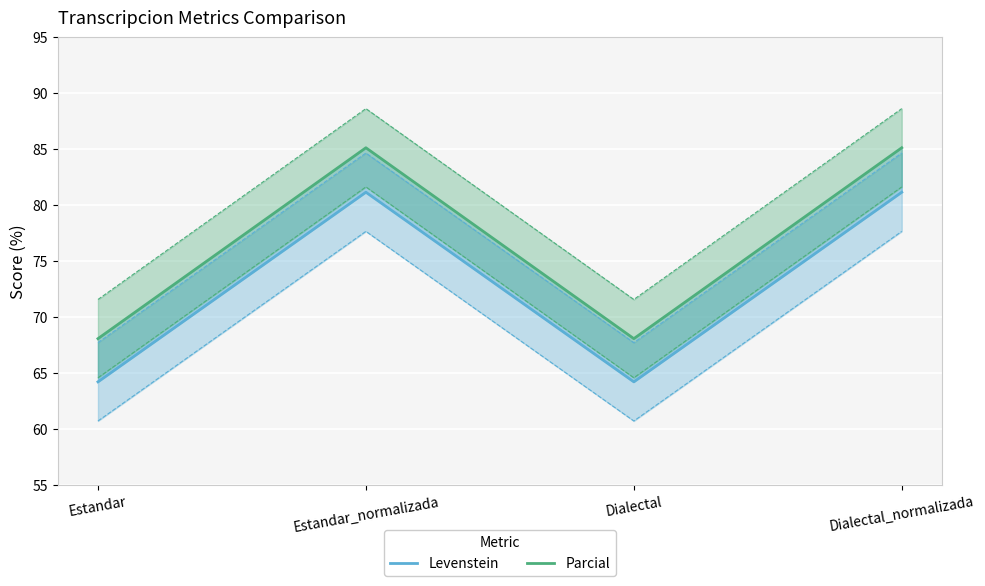

At which label does Parcial first exceed 85?

Estandar_normalizada